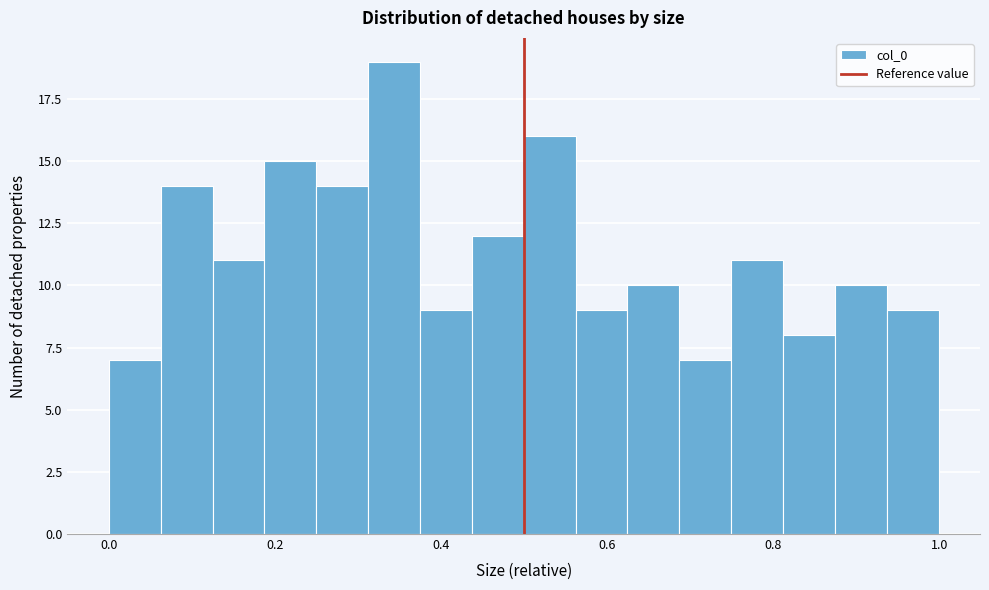

Read against the x-axis, roughly where is the centre of the tallest bar?

0.34